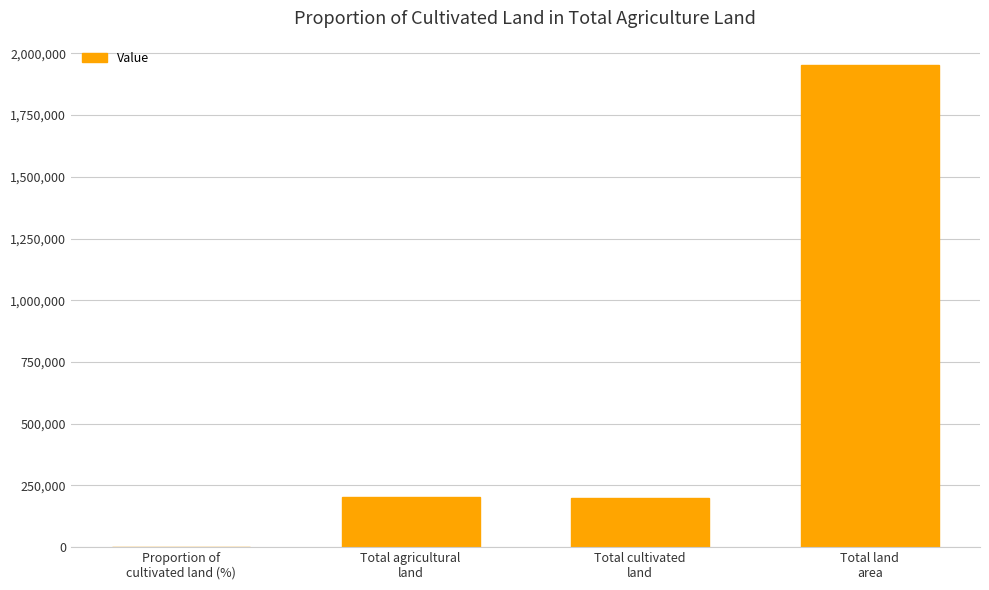

What is the maximum value shown in the chart?

1953900.0